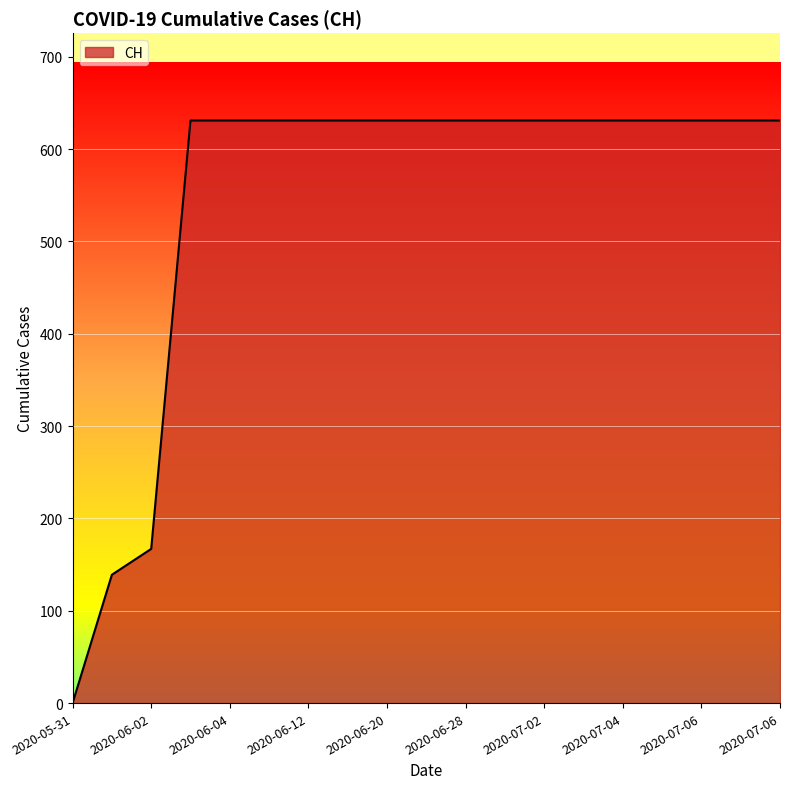

What is the greatest value displayed?

631